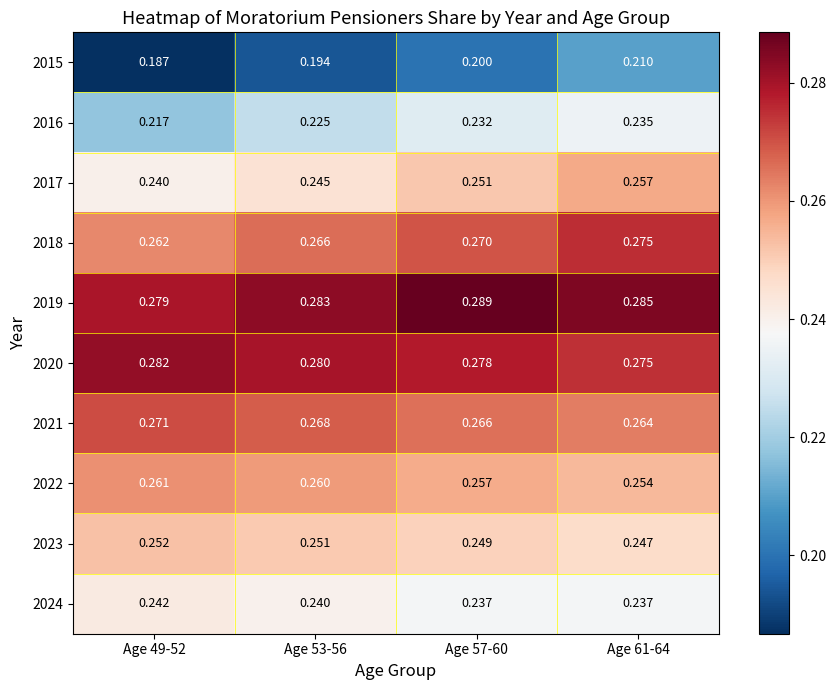

Is the value of 2019 at Age 61-64 greater than the value of 2021 at Age 49-52?

Yes